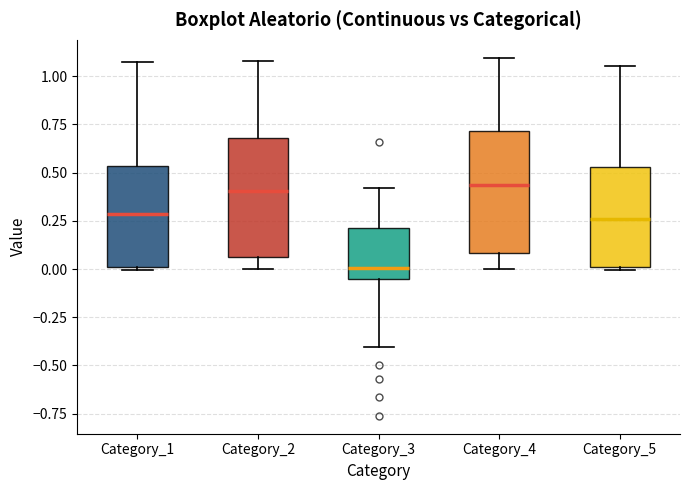

Which box has the lowest median line?

Category_3